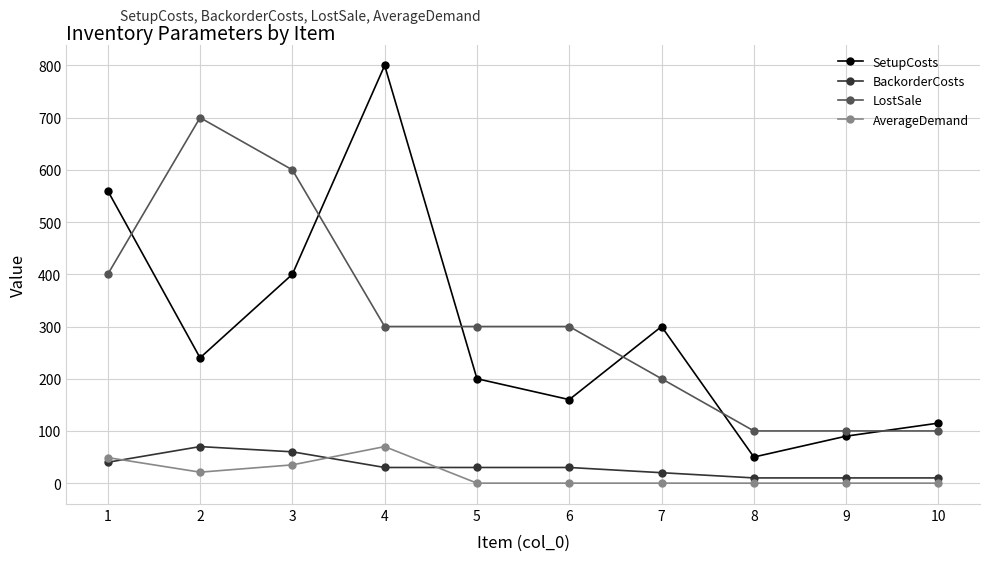

The value of AverageDemand at 9 is 0. True or false?

True